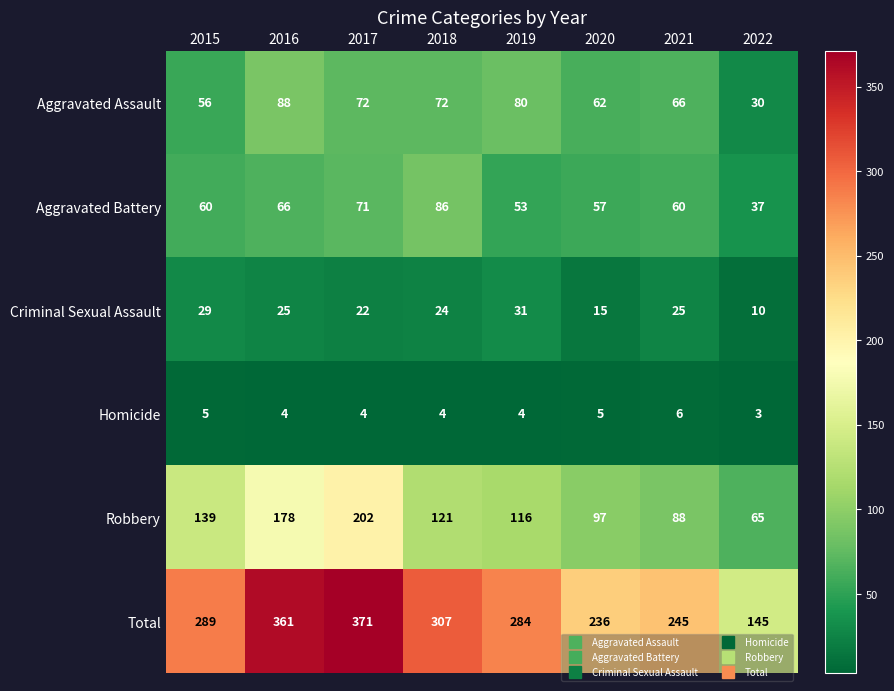

List the series in order of their peak value, highest first.

Total, Robbery, Aggravated Assault, Aggravated Battery, Criminal Sexual Assault, Homicide